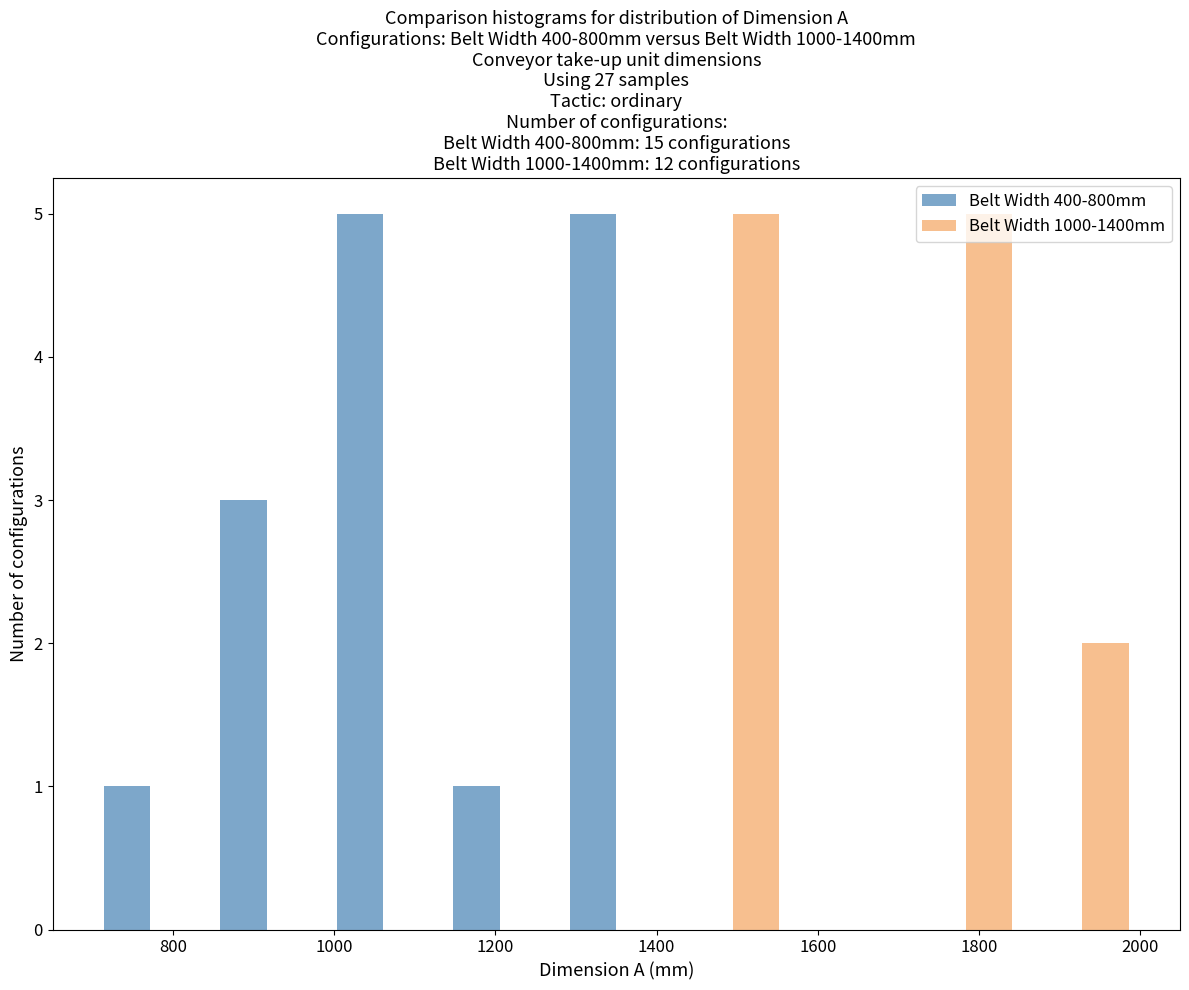

Reading left to right, transcribe this chart: for each range on the x-axis, give the height of each series' bar. Neither the bar edges nor the heights are printed on the chart, so give them approximately, as read against the axes.

700 to 840: Belt Width 400-800mm=1	Belt Width 1000-1400mm=0
840 to 980: Belt Width 400-800mm=3	Belt Width 1000-1400mm=0
980 to 1140: Belt Width 400-800mm=5	Belt Width 1000-1400mm=0
1140 to 1280: Belt Width 400-800mm=1	Belt Width 1000-1400mm=0
1280 to 1420: Belt Width 400-800mm=5	Belt Width 1000-1400mm=0
1420 to 1560: Belt Width 400-800mm=0	Belt Width 1000-1400mm=5
1560 to 1720: Belt Width 400-800mm=0	Belt Width 1000-1400mm=0
1720 to 1860: Belt Width 400-800mm=0	Belt Width 1000-1400mm=5
1860 to 2000: Belt Width 400-800mm=0	Belt Width 1000-1400mm=2